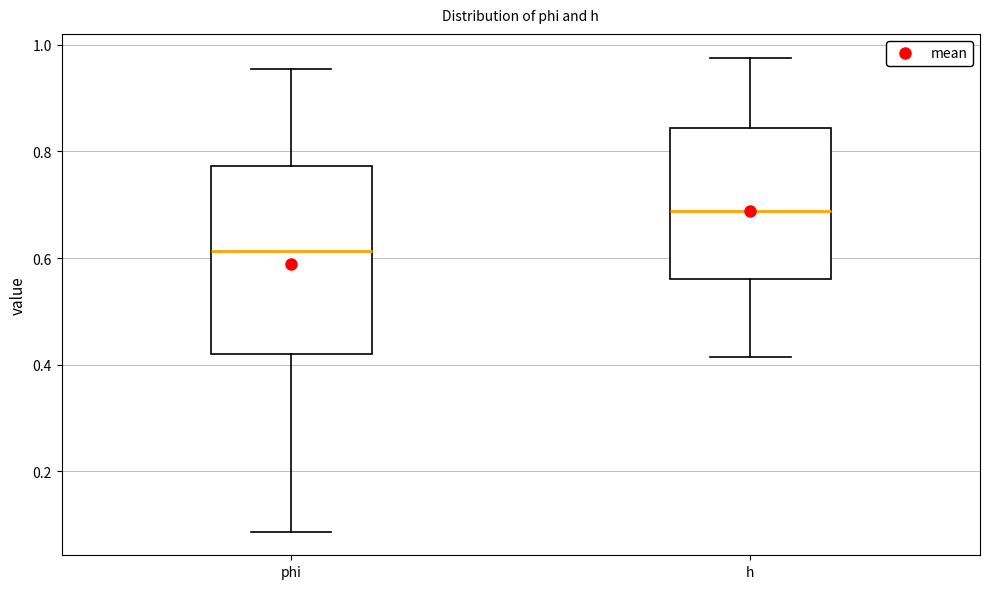

Which box is the tallest, from its lower edge to its upper edge?

phi